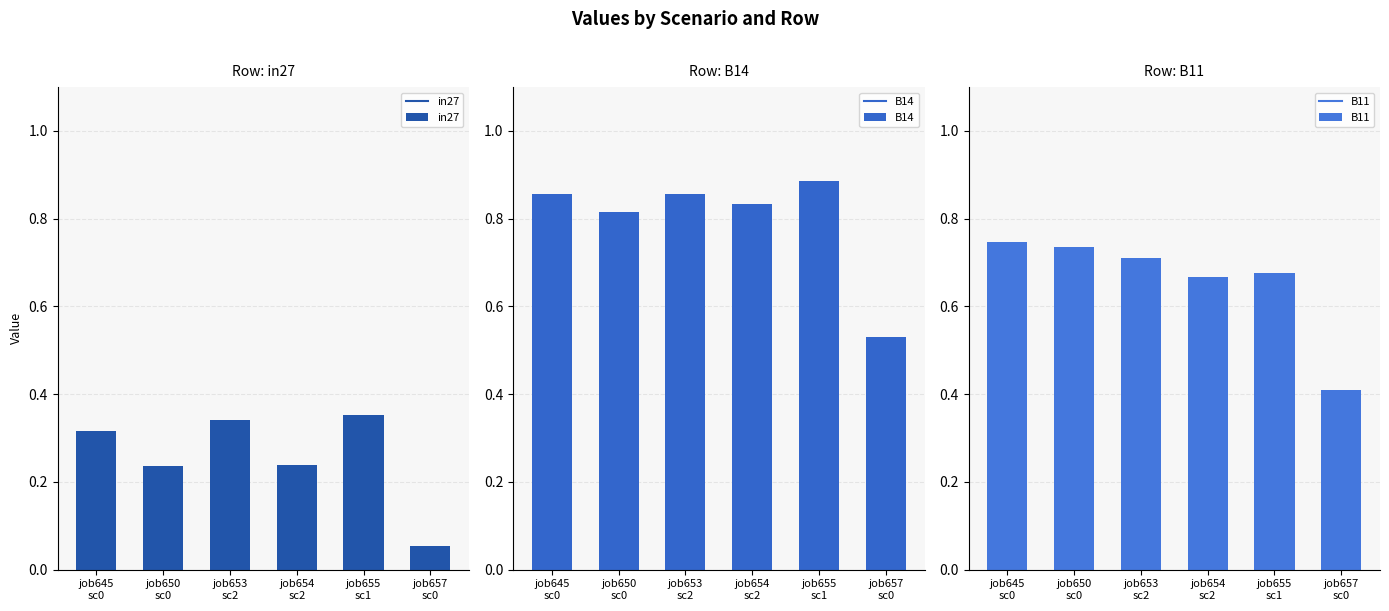

The in27 series shows 0.2 at job650
sc0. True or false?

True